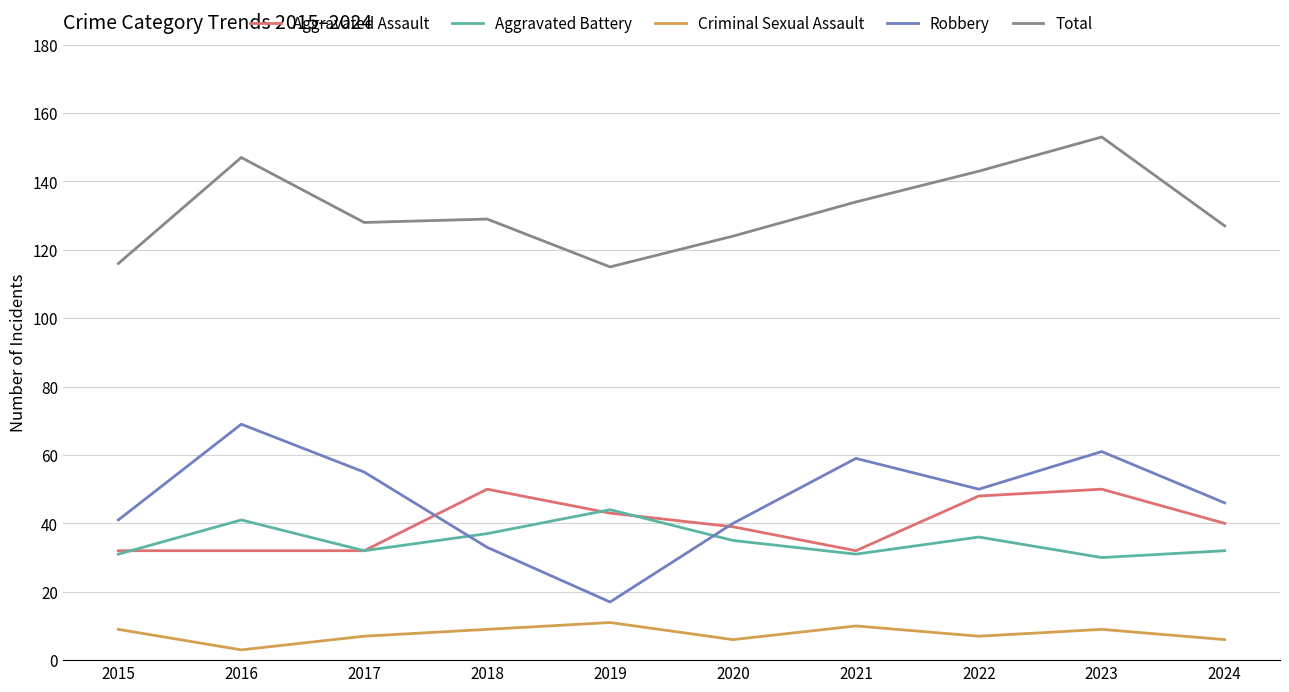

Is it true that Robbery equals 109 at 2016?

False